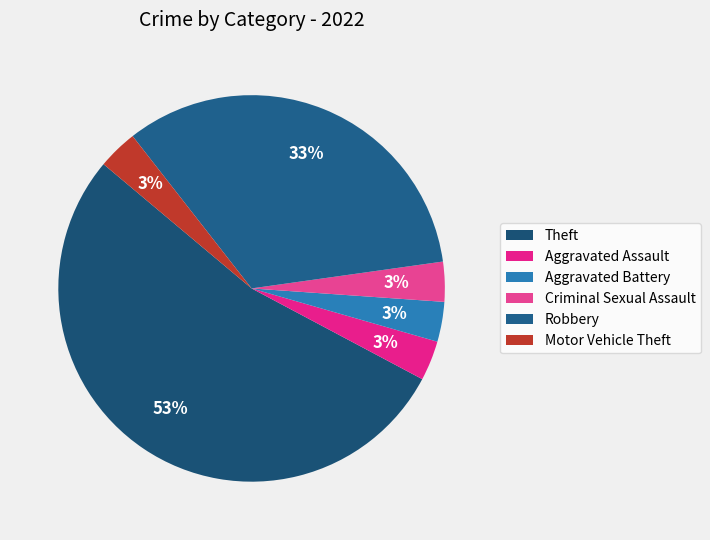

What is the ratio of the value at Robbery to the value at Aggravated Assault?

10.0